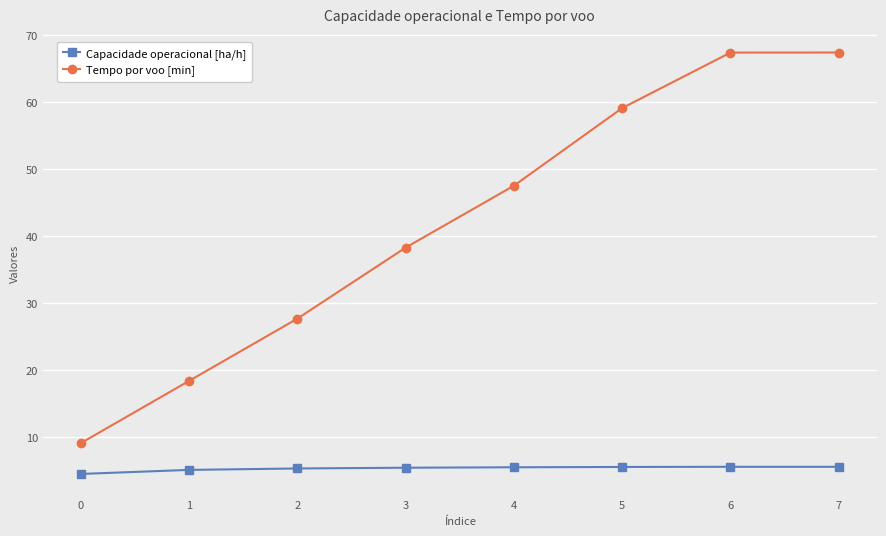

How many lines are shown in the chart?

2